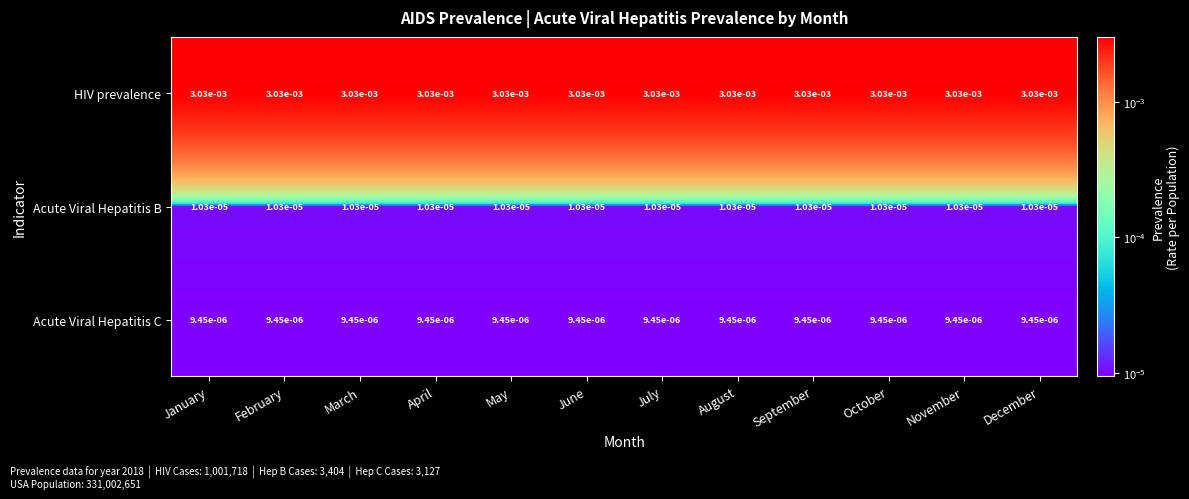

Rank the series by their maximum value, from highest to lowest.

HIV prevalence, Acute Viral Hepatitis B, Acute Viral Hepatitis C